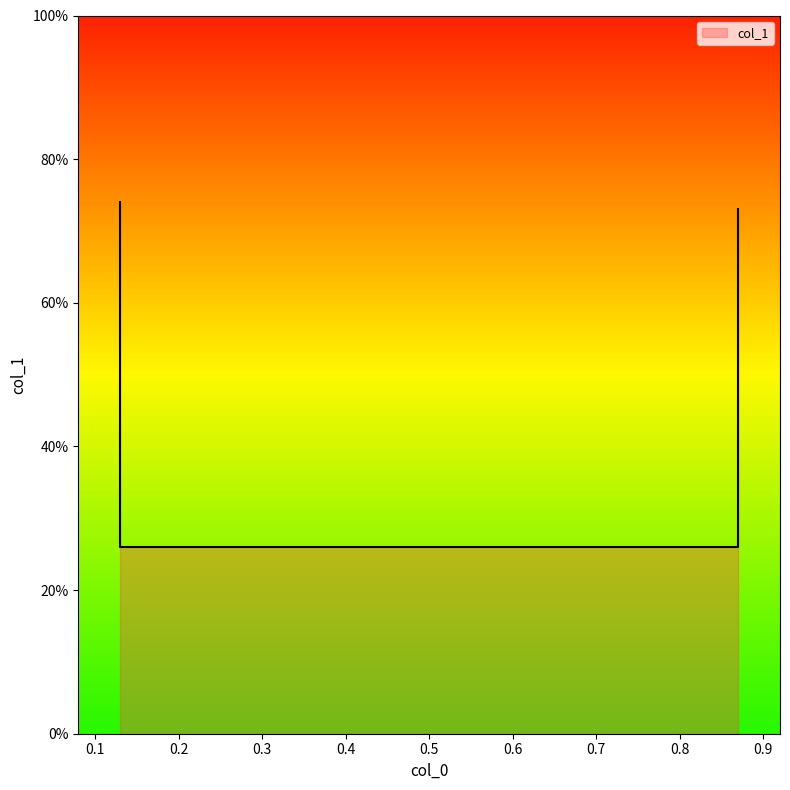

At which label is the value closest to 0?

0.13